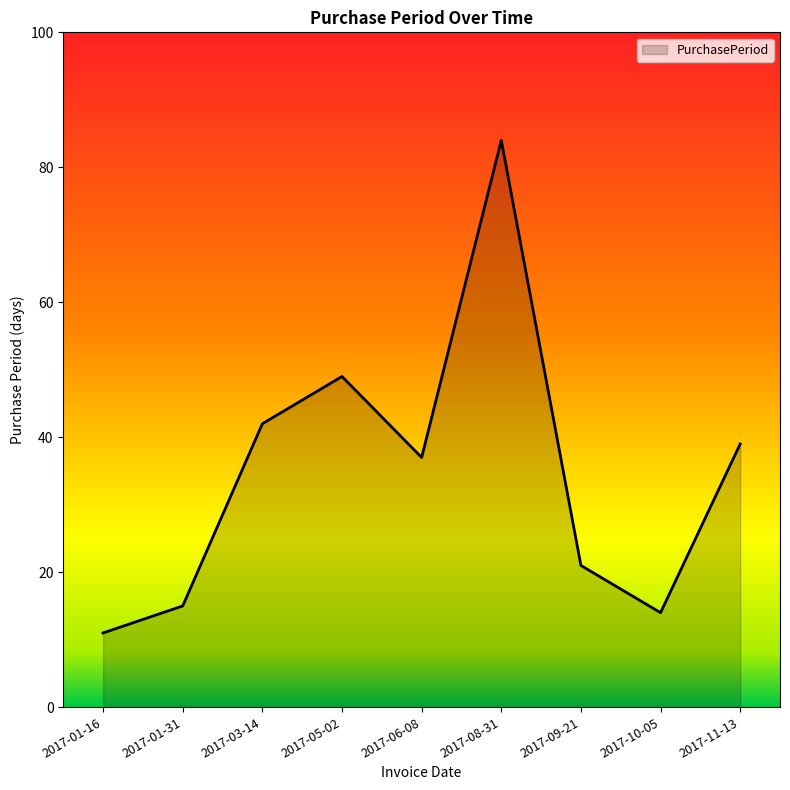

What is the difference between the values at 2017-05-02 and 2017-03-14?

7